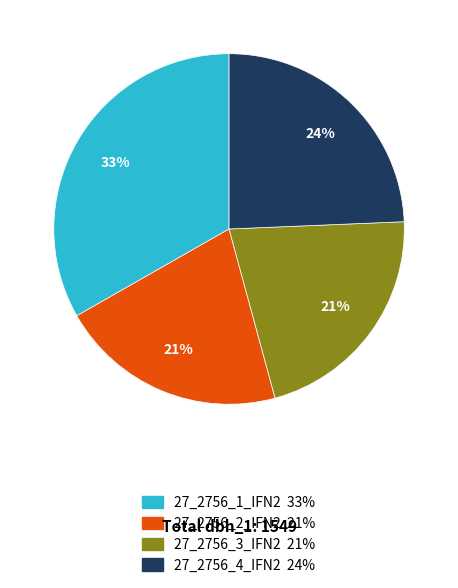

Count the number of slices in the pie.

4